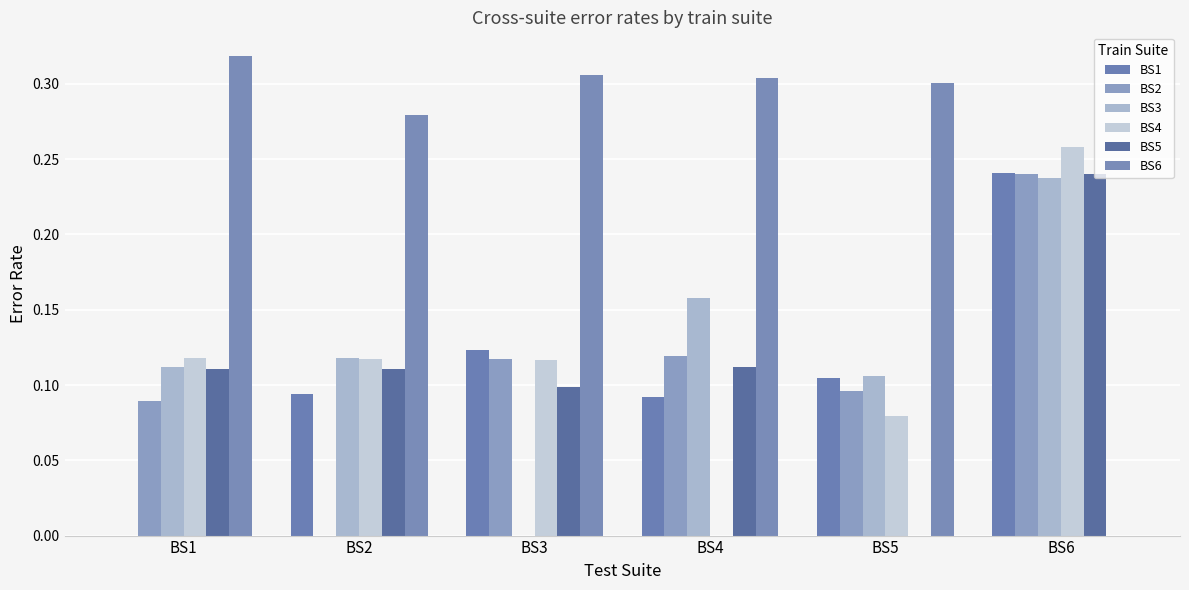

Are the bars horizontal?

No